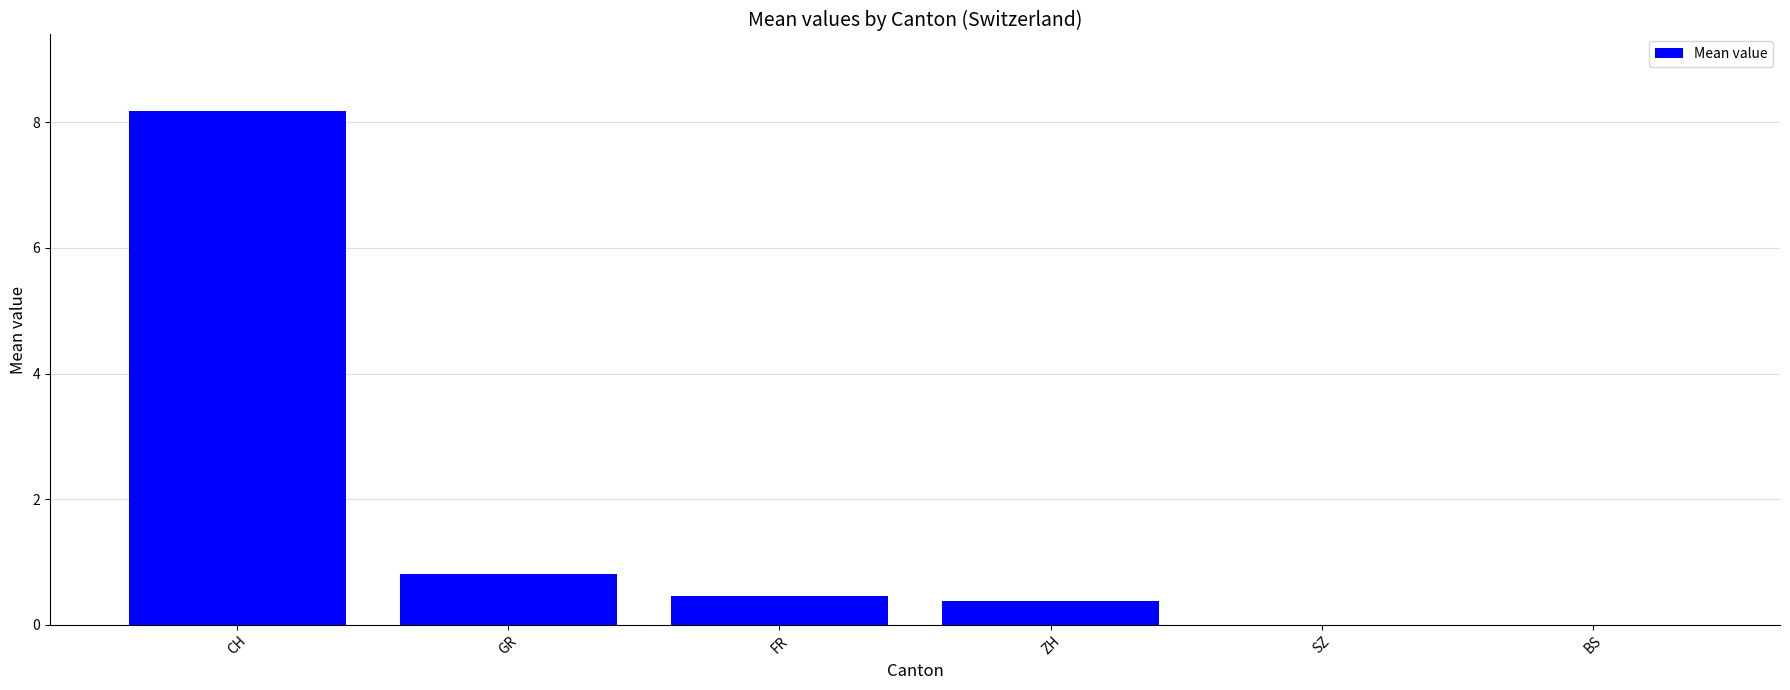

True or false: the data shows 0.5 at FR.

True